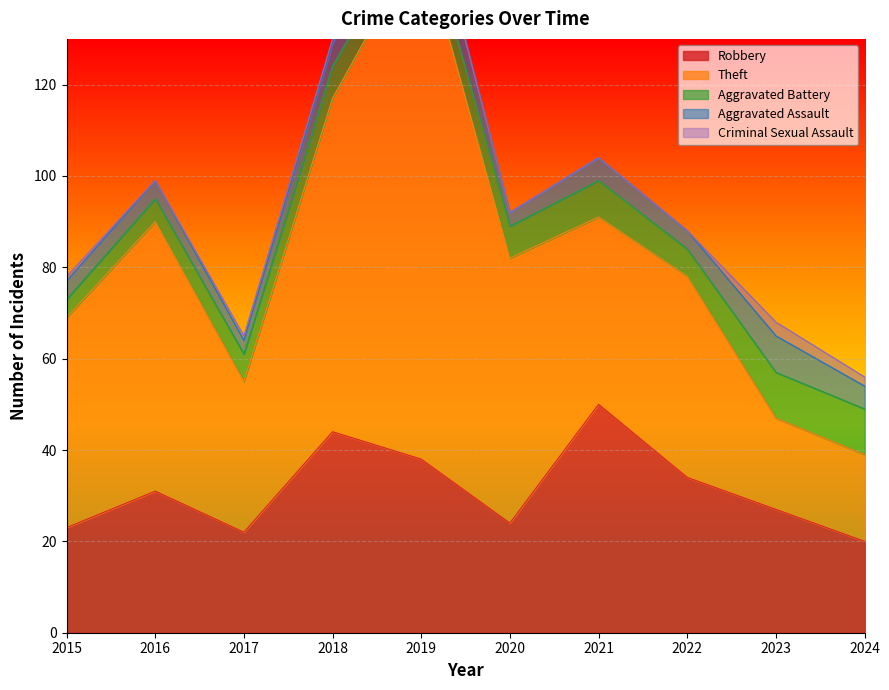

Which series has the largest total across all categories?

Theft